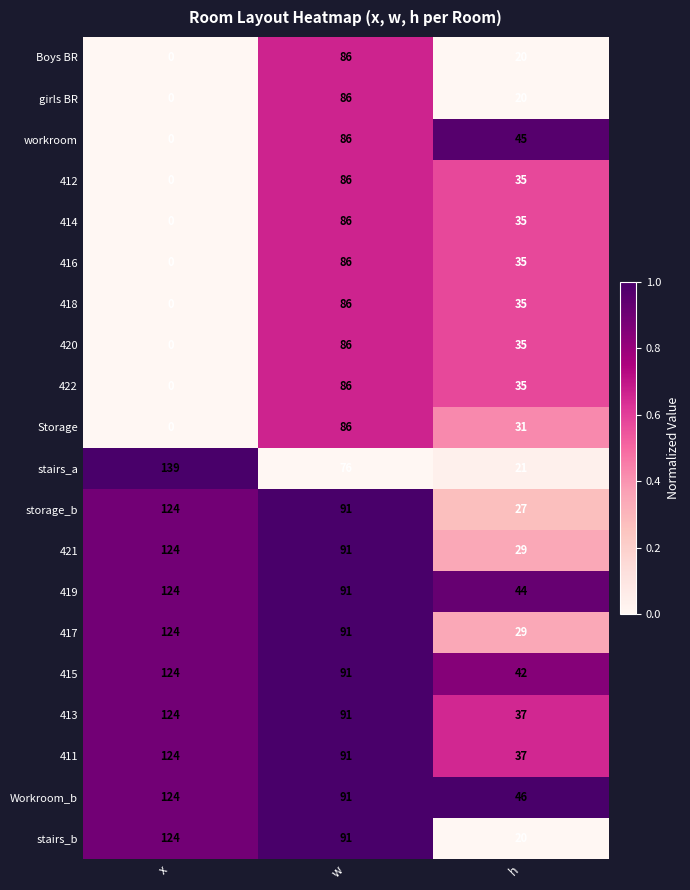

Rank the categories by 415 value from highest to lowest.

x, w, h